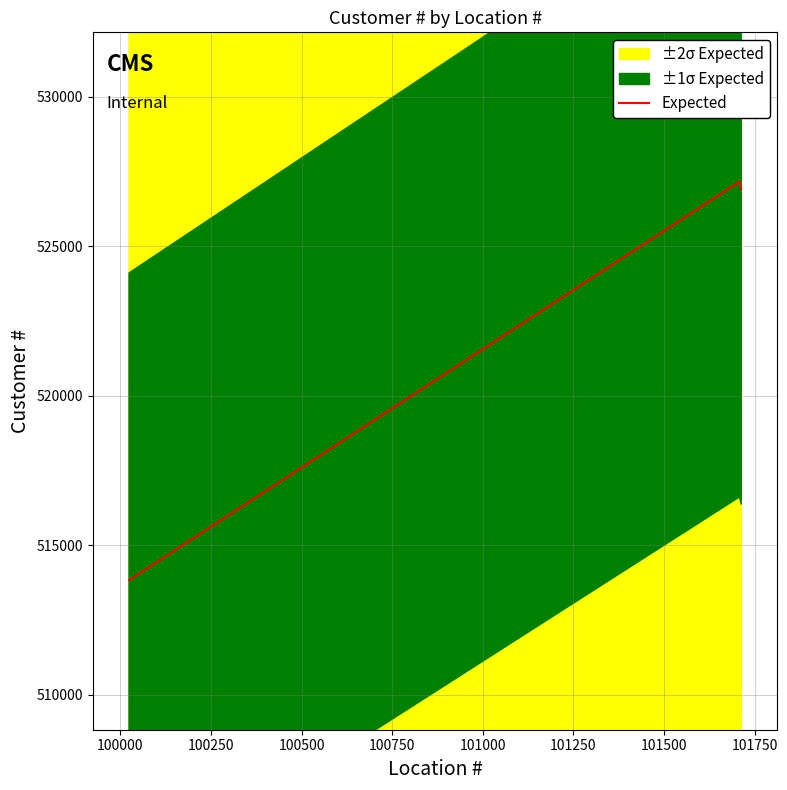

True or false: Expected has more than 0 interior local peaks.

True